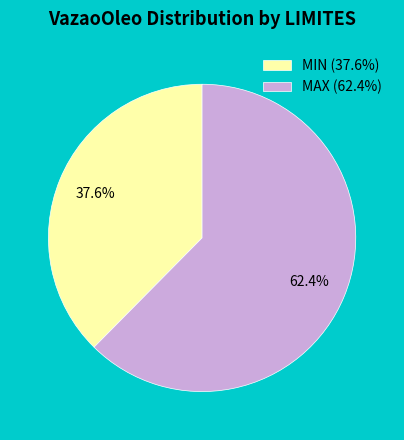

To the nearest percent, what is the average slice percentage?

50%